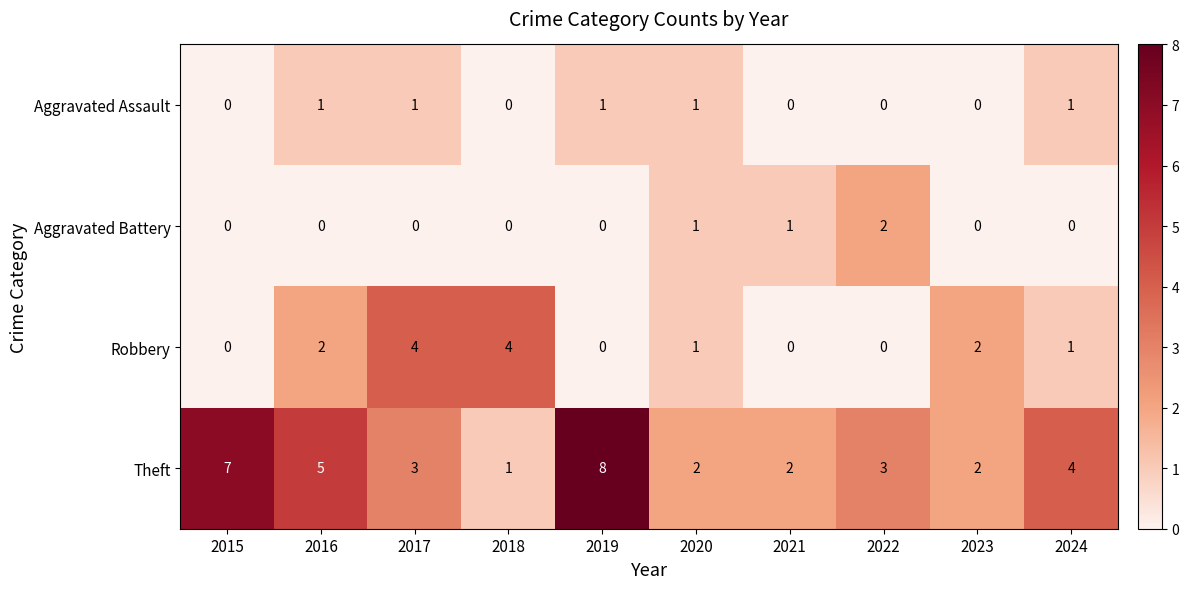

Is it true that Aggravated Assault equals -1 at 2015?

False